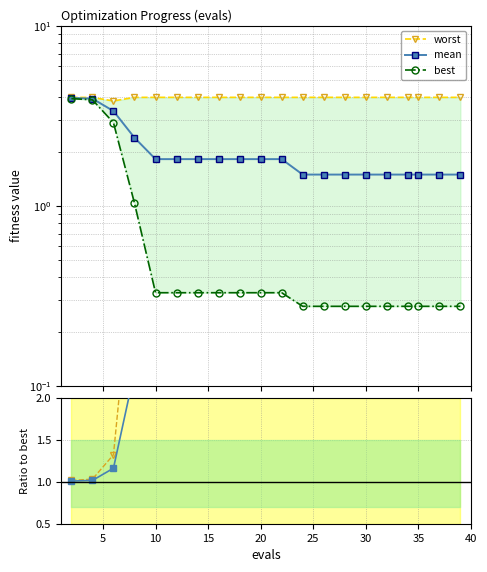

What is the difference between the second highest and second lowest values in the best series?

3.6